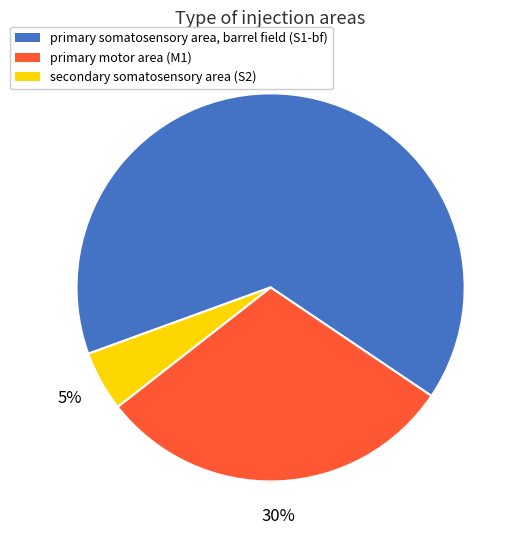

To the nearest percent, what is the difference between the largest and smallest slice percentages?

60%